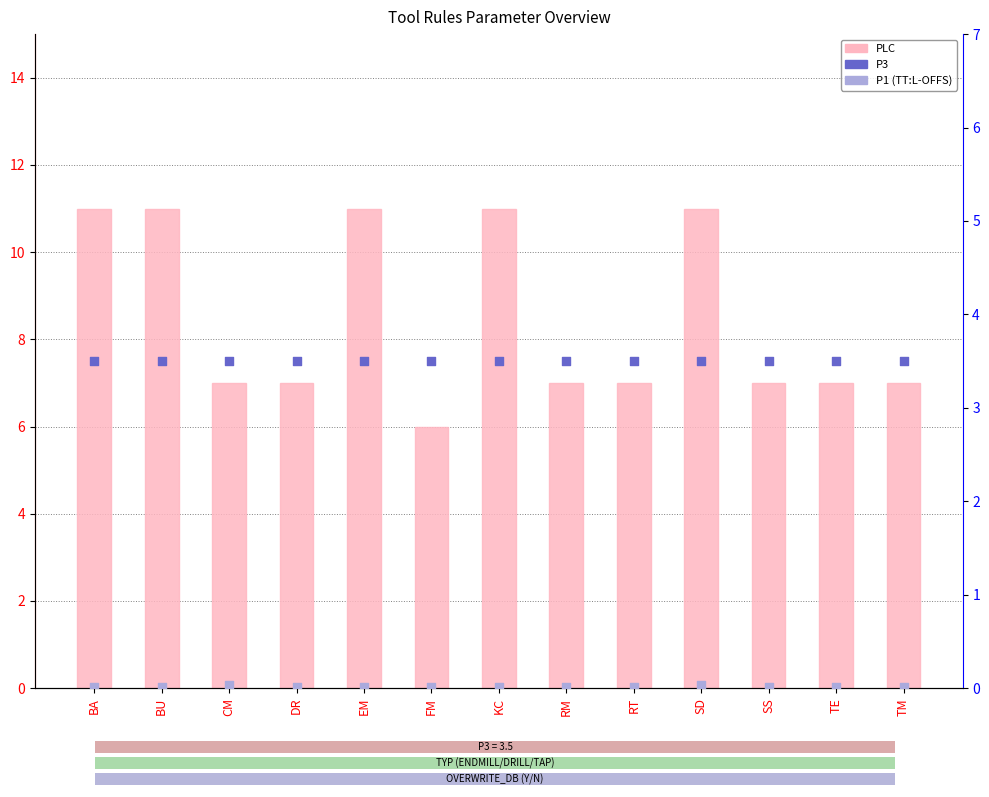

Is the value of PLC at FM greater than the value of P1 (TT:L-OFFS) at SS?

Yes